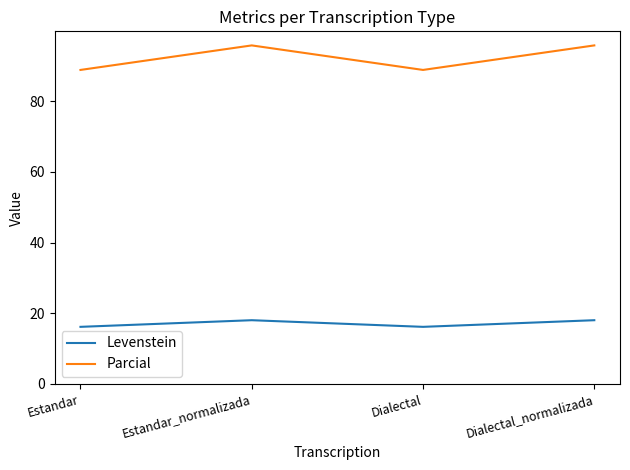

Is it true that Levenstein equals 26.4 at Estandar?

False